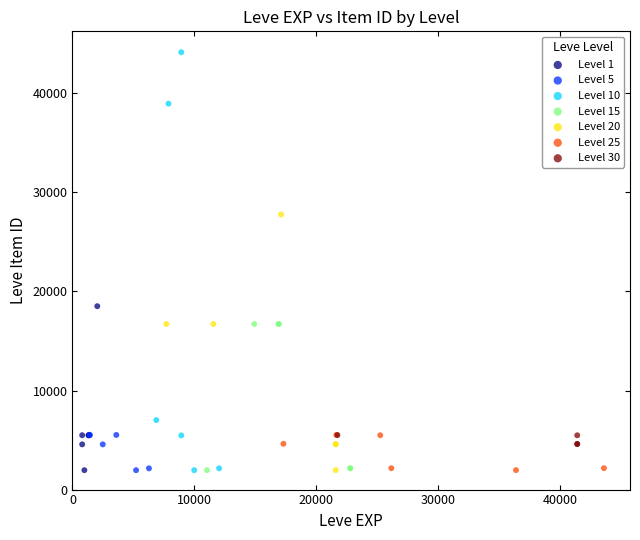

Which series reaches the maximum Y coordinate?

Level 10